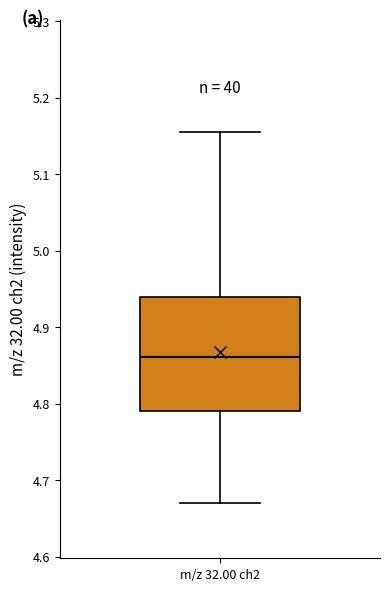

Transcribe this box plot: give where the median line is, the range the box spans, and where the two whiskers end, as read against the y-axis. The values are not printed on the chart, so give them approximately, as read against the axis.

median 4.86, box 4.79 to 4.94, whiskers 4.67 to 5.16